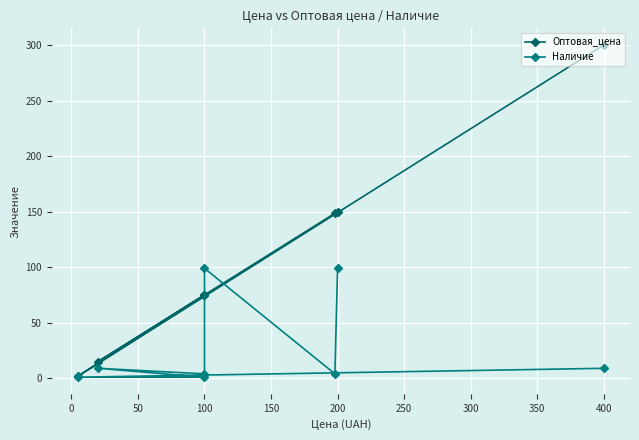

After their last crossing, which series has the higher values: Оптовая_цена or Наличие?

Оптовая_цена